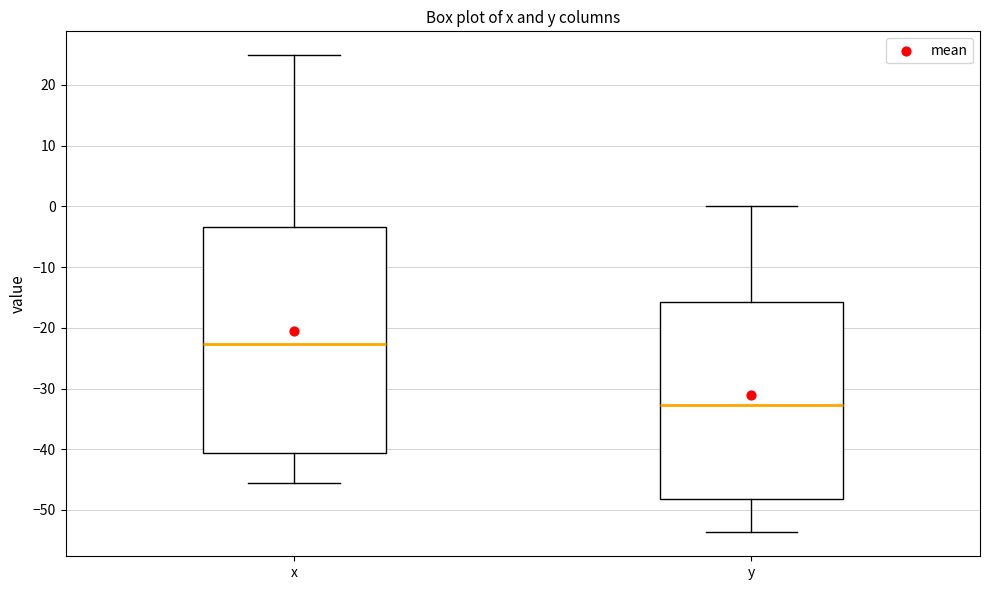

Reading left to right, transcribe this box plot: for each box, give where its median line is, the range the box spans, and where its two whiskers end, as read against the y-axis. The values are not printed on the chart, so give them approximately, as read against the axis.

x: median -23, box -41 to -3, whiskers -45 to 25
y: median -33, box -48 to -16, whiskers -54 to 0